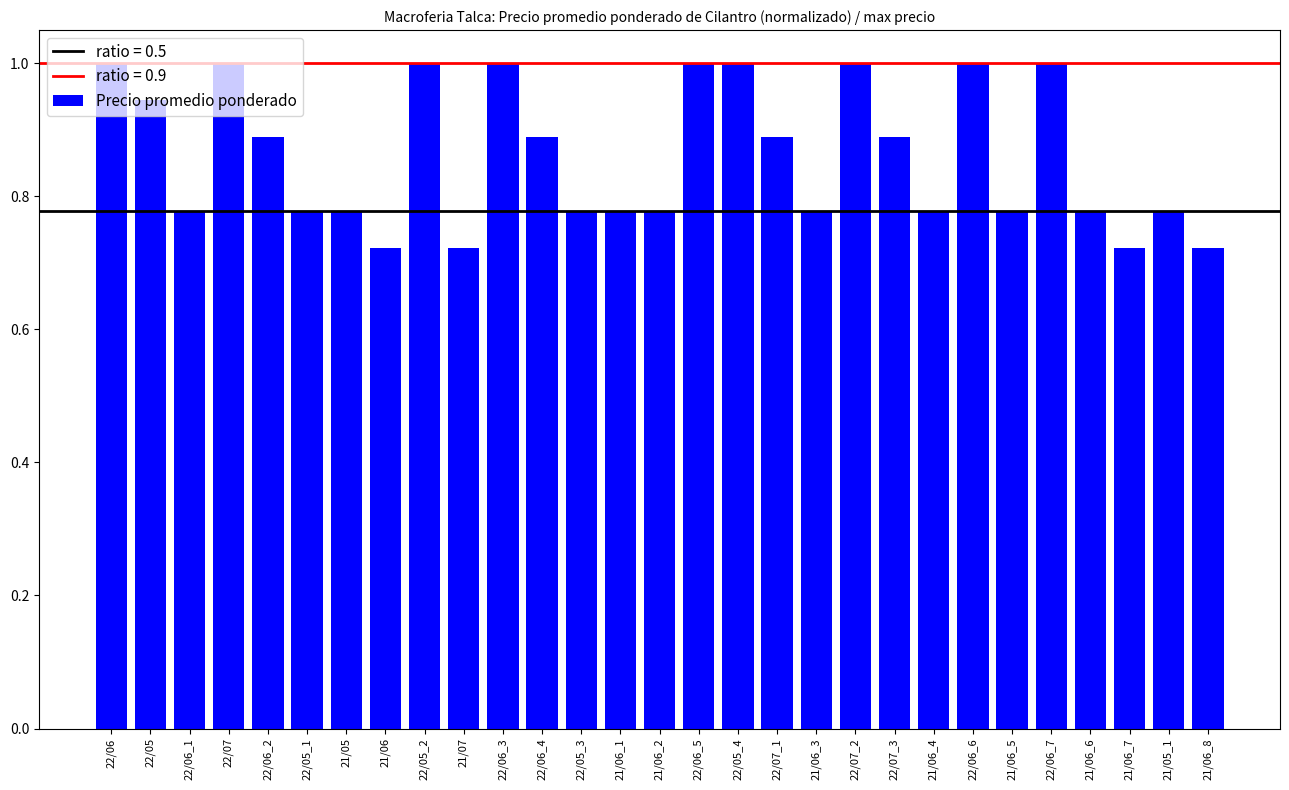

How many categories are shown in the chart?

29